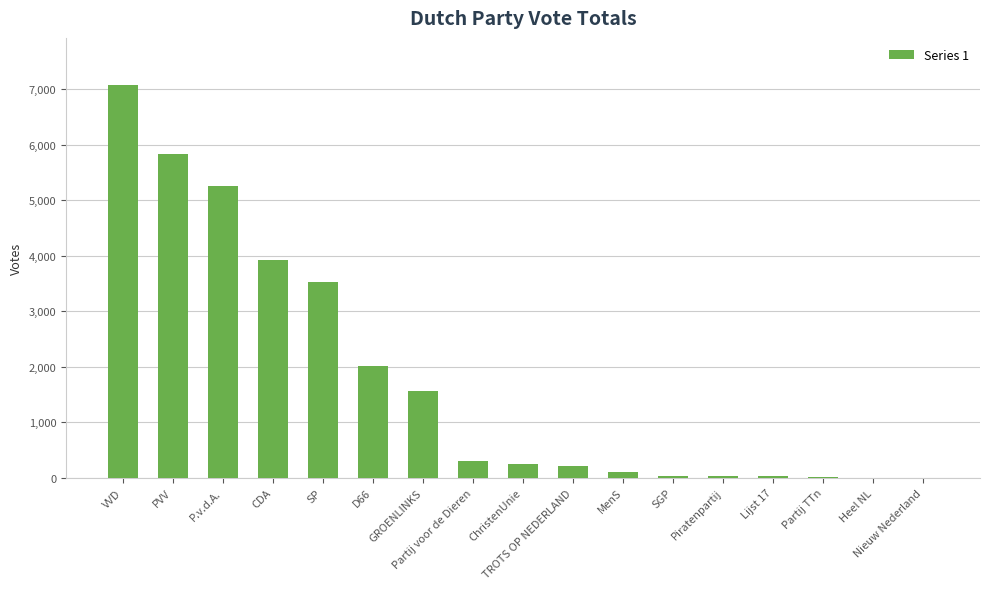

Which category has the highest value across all series?

VVD